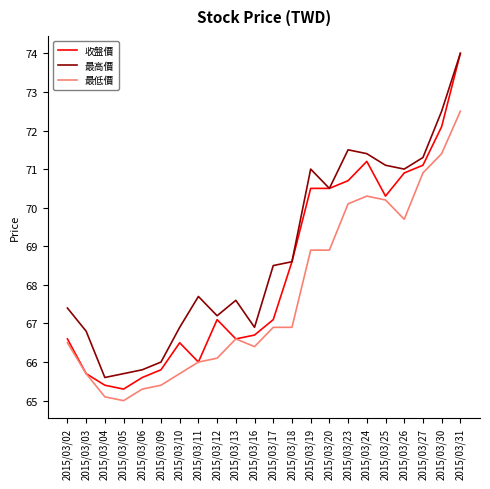

Is the value of 最高價 at 2015/03/12 greater than the value of 最低價 at 2015/03/25?

No